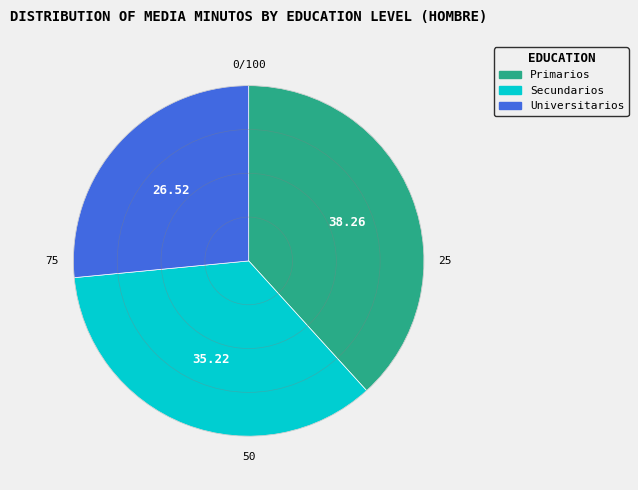

Do Secundarios and Universitarios together represent more than half of the pie?

Yes